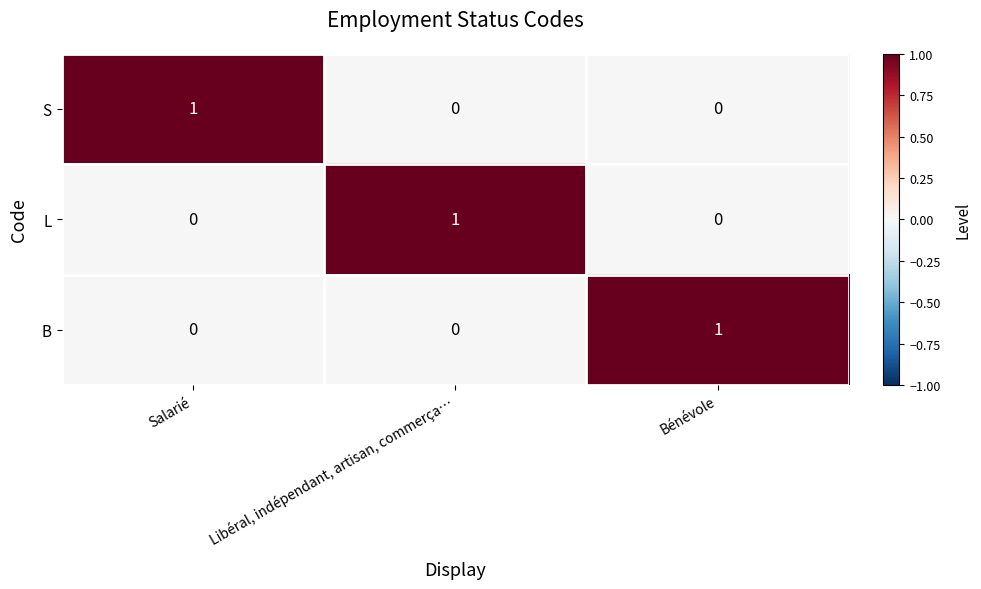

Is the value of S at Salarié greater than the value of L at Bénévole?

Yes